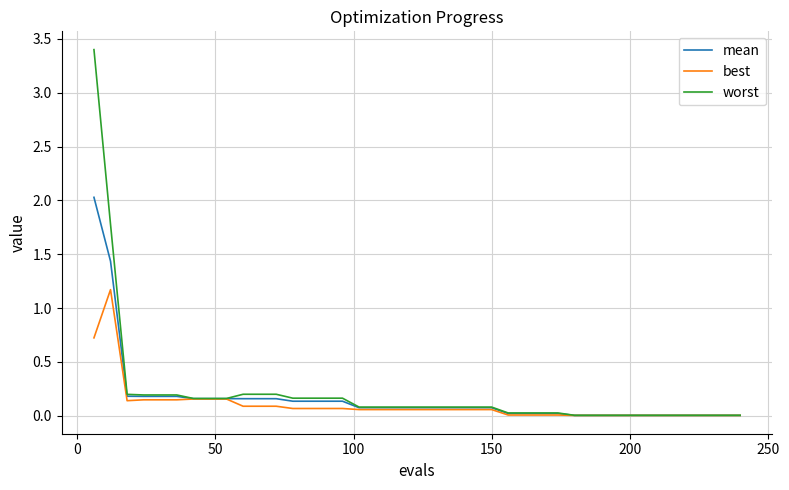

List the series in order of their peak value, highest first.

worst, mean, best